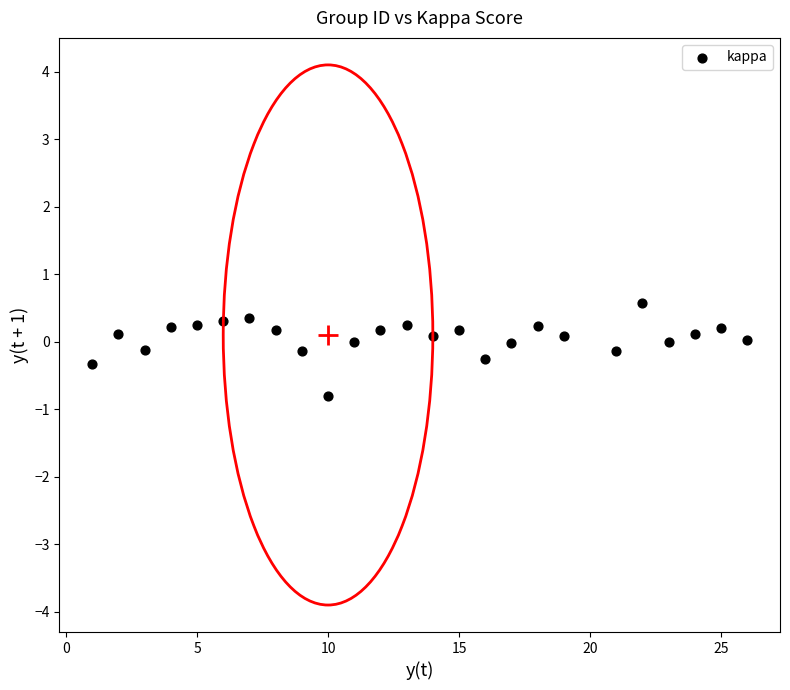

What is the range of X values (max minus min)?

25.0